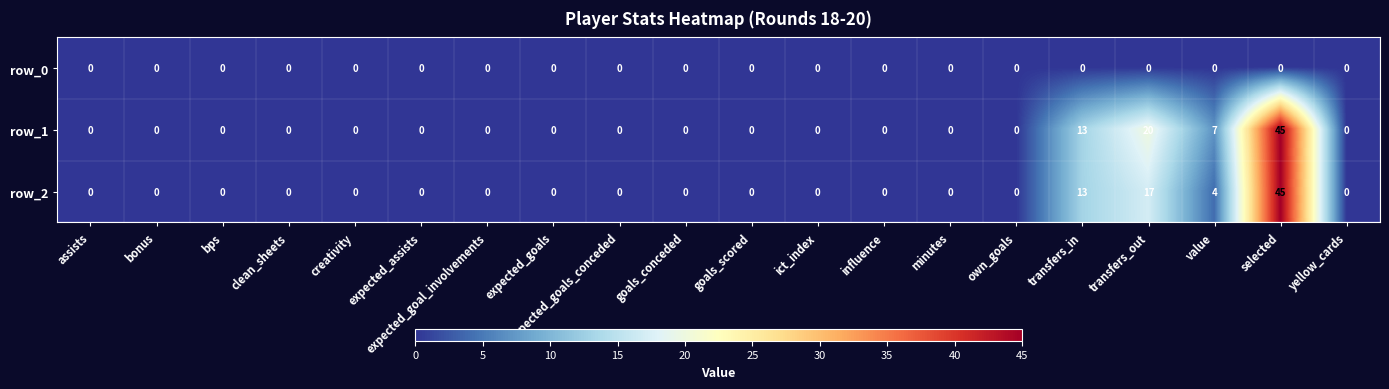

Which series has the largest total across all categories?

row_1